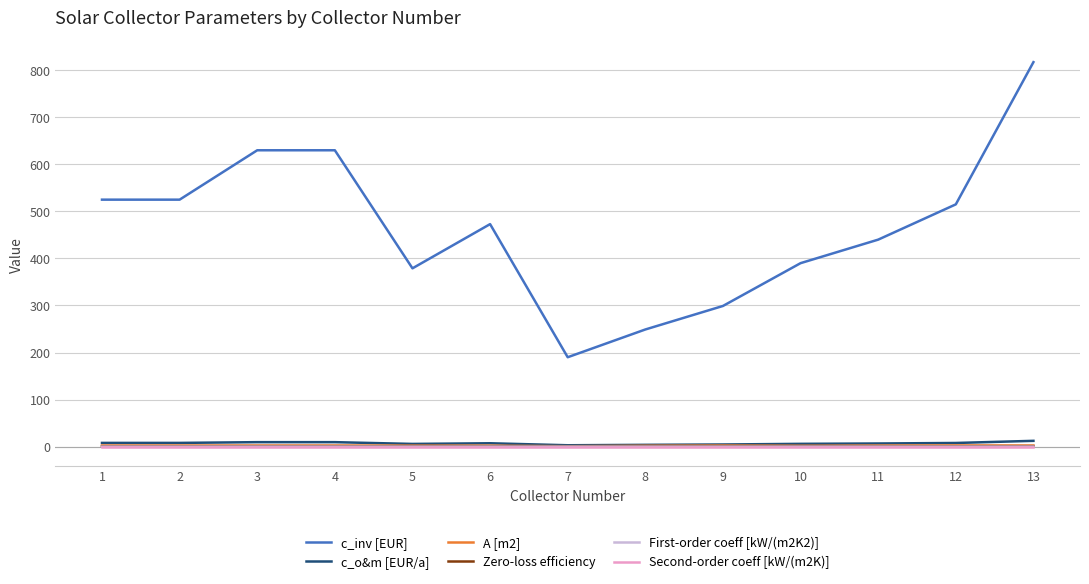

What is the difference between the c_inv [EUR] values at 11 and 8?

191.0